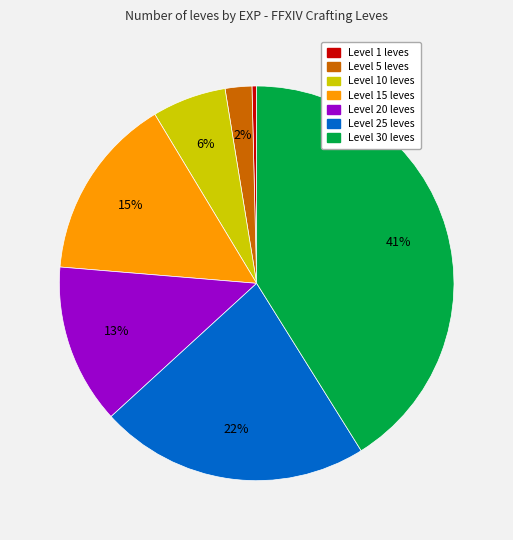

To the nearest percent, what is the difference between the largest and smallest slice percentages?

41%